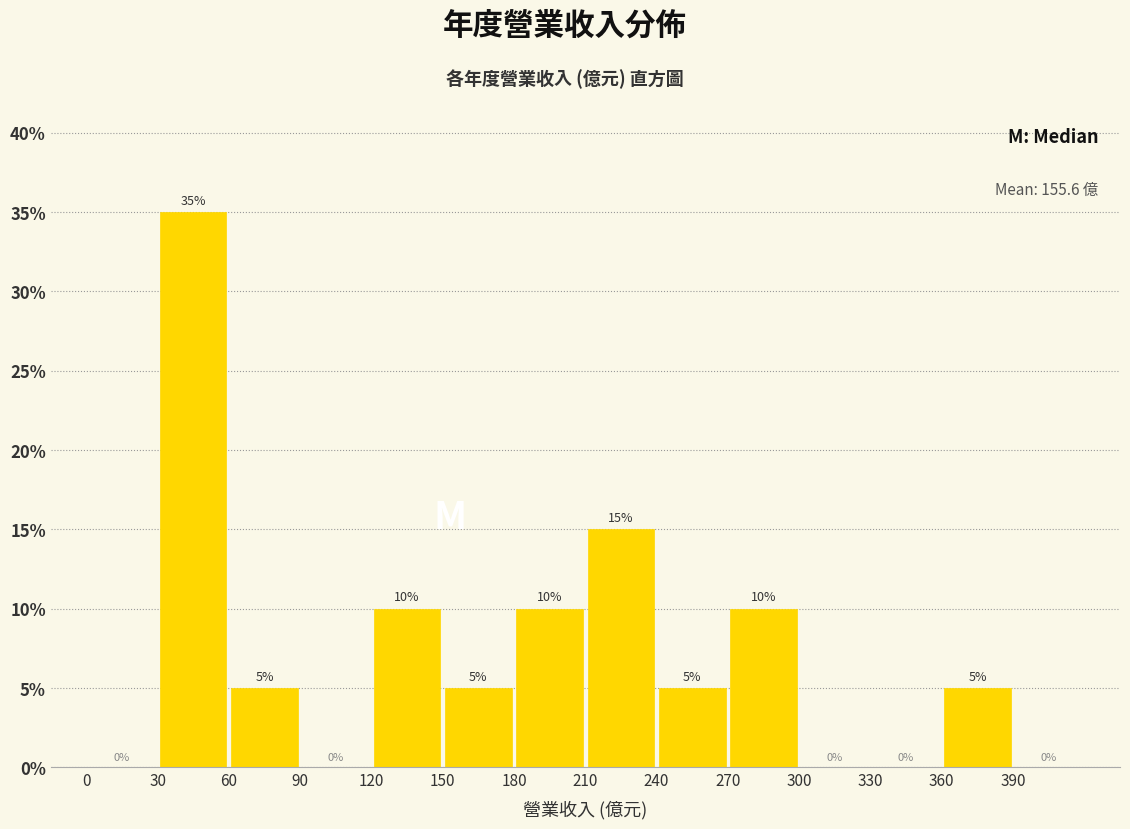

What is the height of the bar covering 60 to 90 on the x-axis?

5